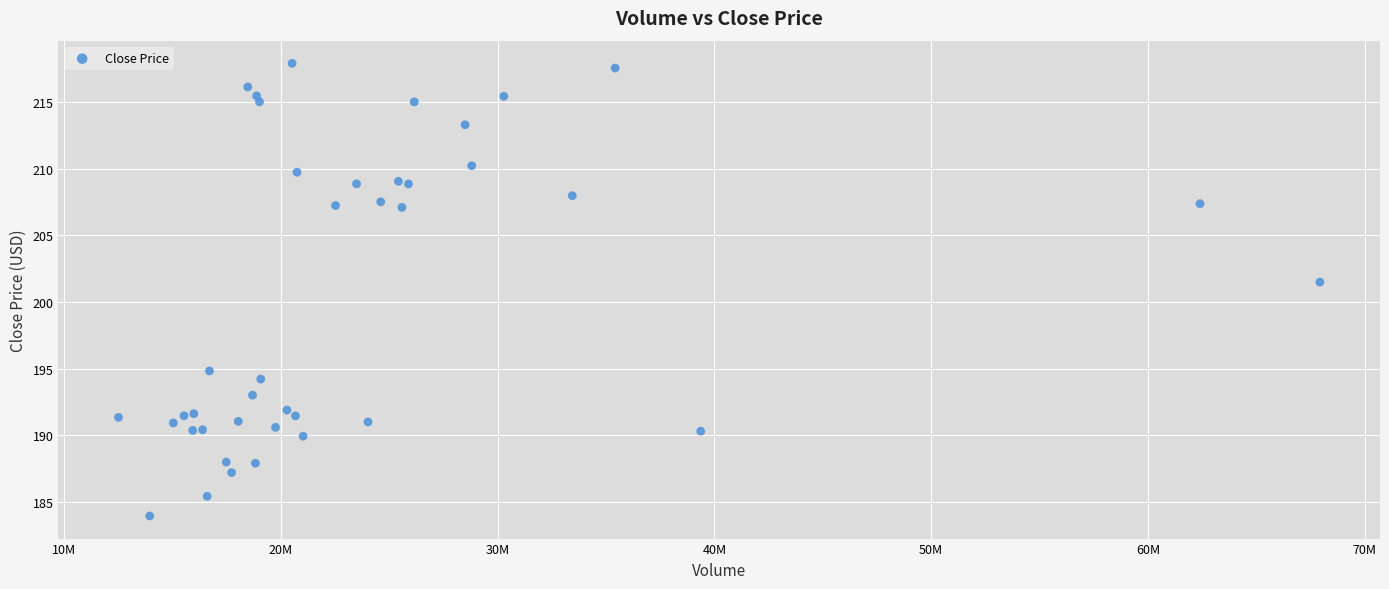

What Y value in the scatter plot is closest to 200?

201.5